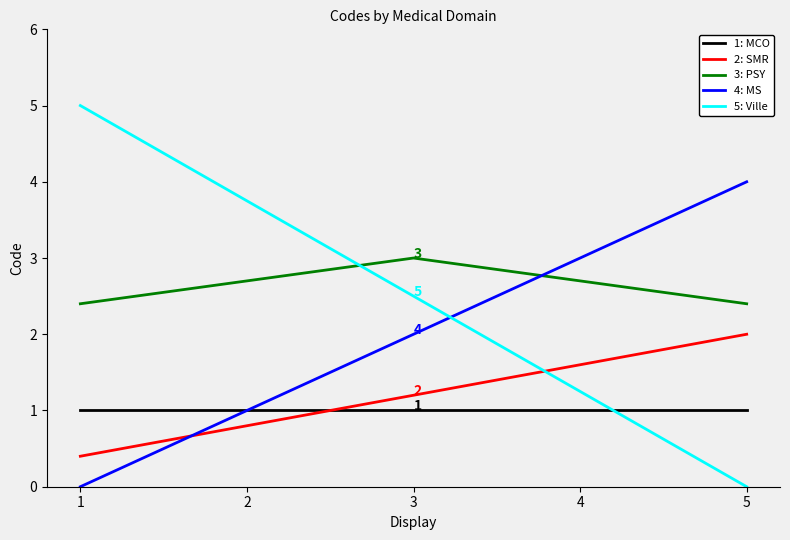

True or false: 4: MS has a value of 4.0 at 5.

True